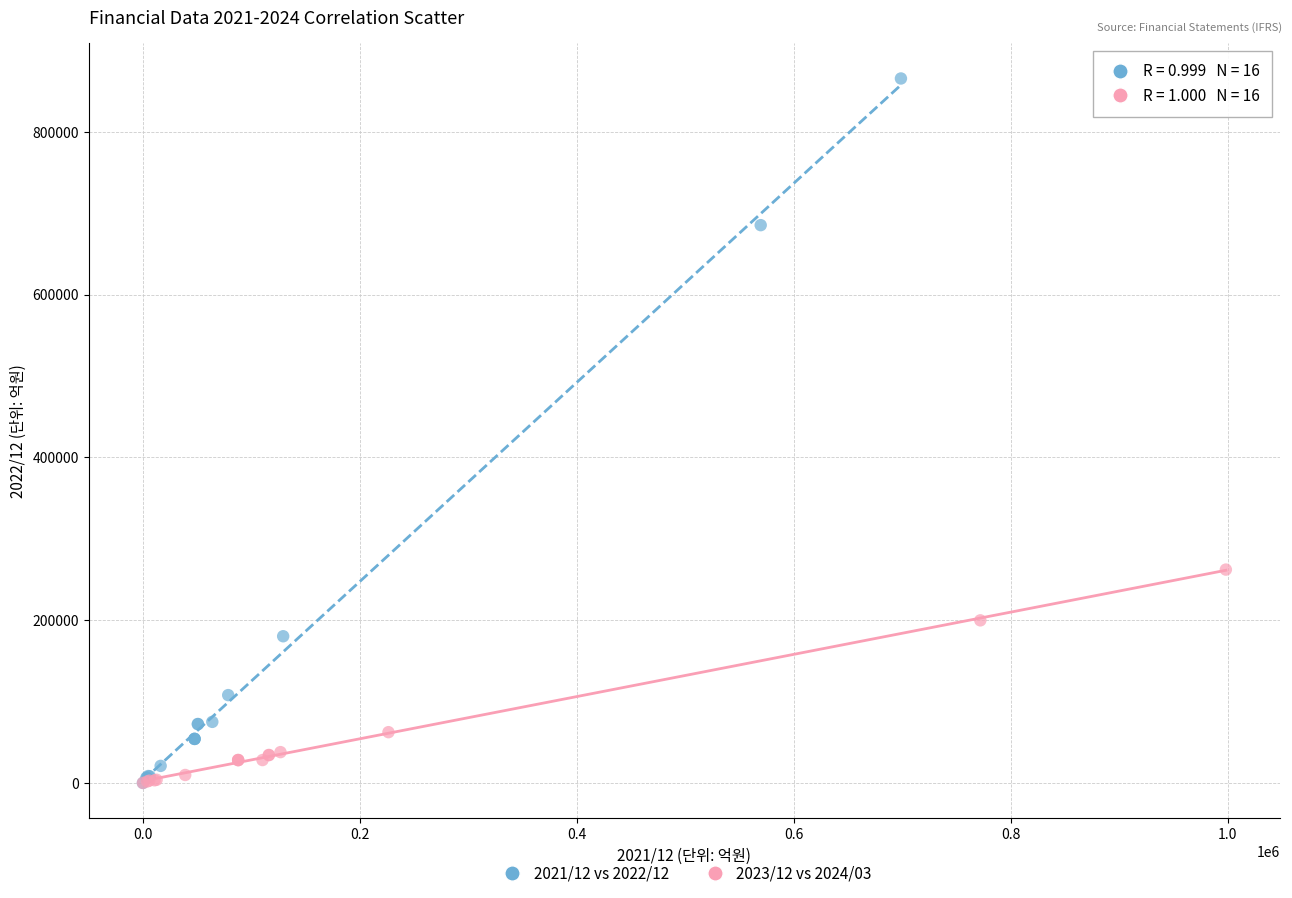

Which series has the widest spread of Y values?

2021/12 vs 2022/12